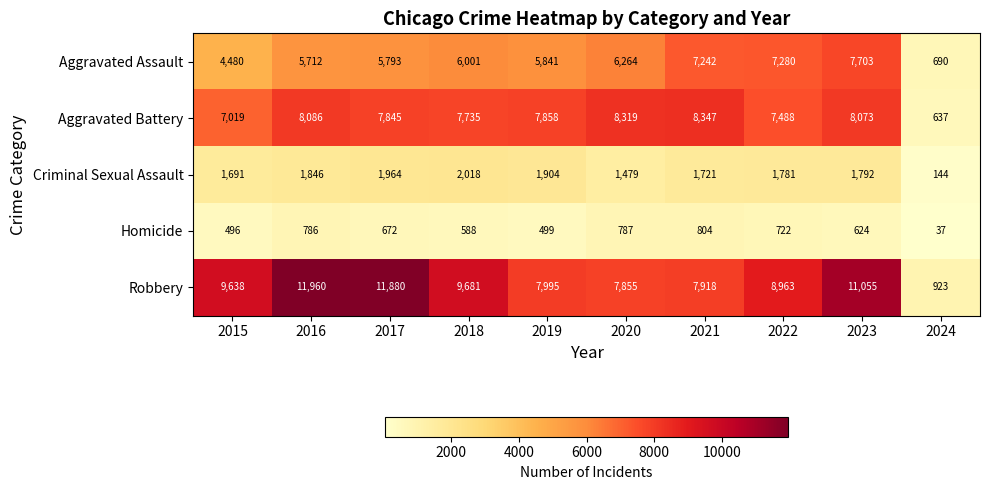

Which series changed the most between 2016 and 2022?

Robbery